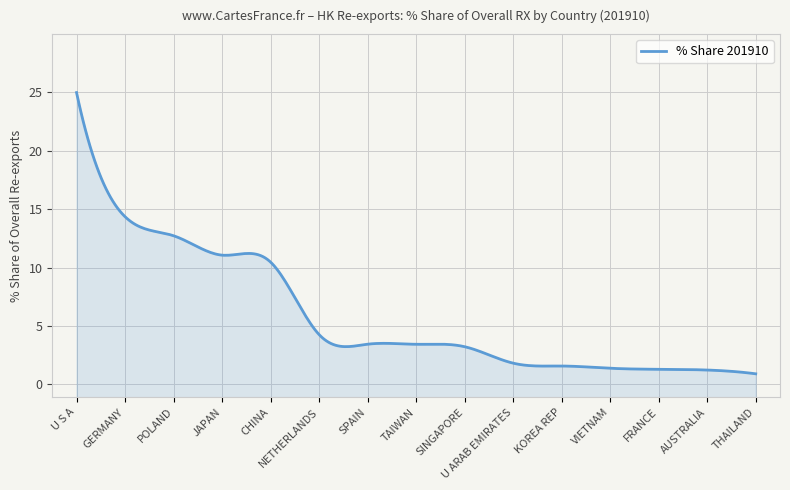

What value does the data have at POLAND?

12.7